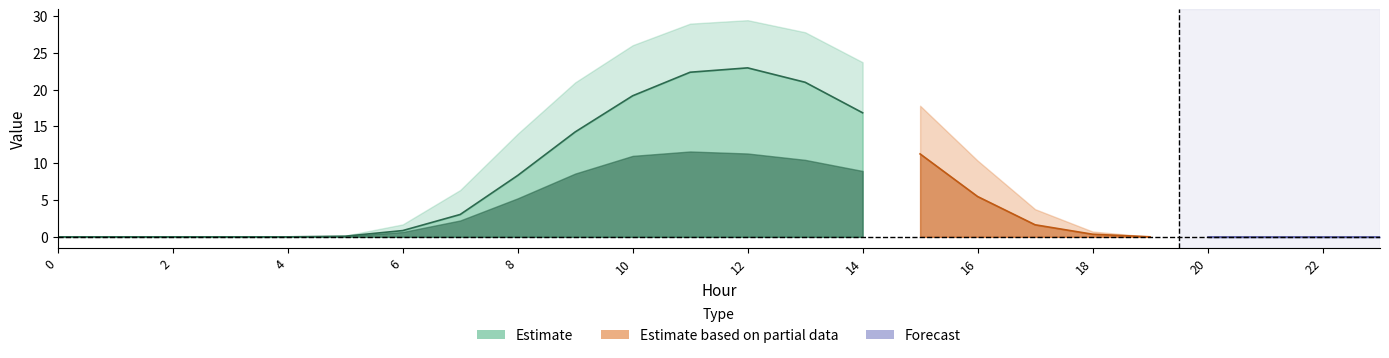

The row_0.0 series shows 0.0 at 19. True or false?

False